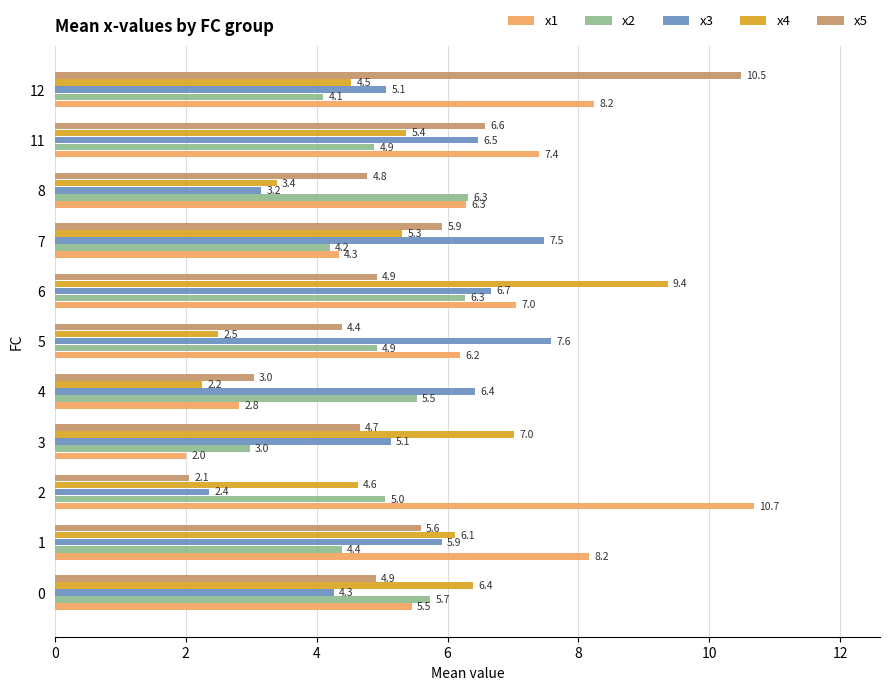

Which label corresponds to the smallest value in the chart?

3